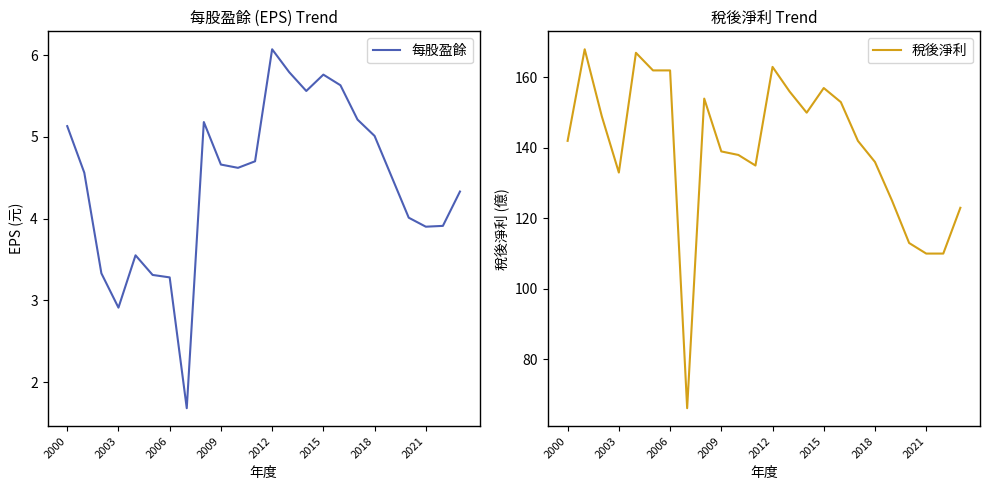

What is the sum of all 每股盈餘 values?

106.6